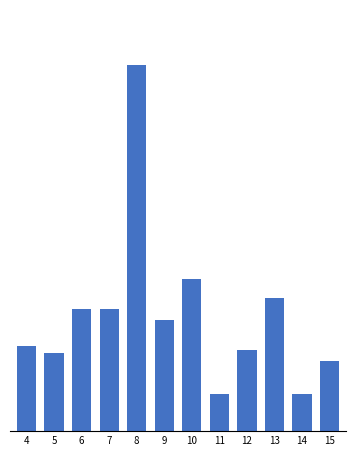

Does the chart contain any negative values?

No